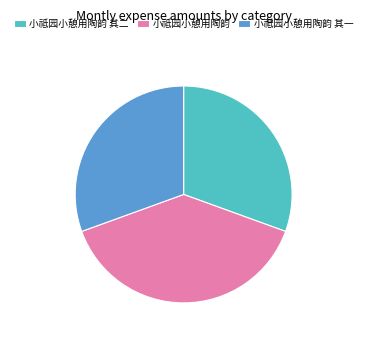

True or false: 小祗园小憩用陶韵 其一 accounts for 25% of the total.

False